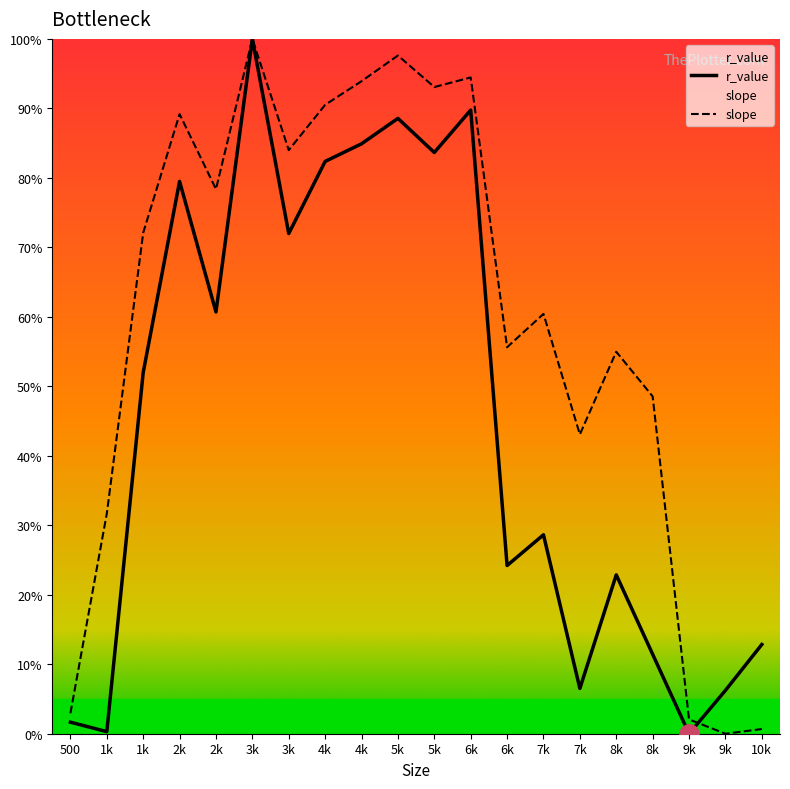

Reading right to left, transcribe all the data shown in this chart.

r_value: 10k=12.8	9k=6.2	9k=0.0	8k=11.4	8k=22.9	7k=6.5	7k=28.6	6k=24.2	6k=89.8	5k=83.7	5k=88.6	4k=84.9	4k=82.4	3k=72.0	3k=100.0	2k=60.7	2k=79.5	1k=52.0	1k=0.3	500=1.7
slope: 10k=0.7	9k=0.0	9k=2.1	8k=48.6	8k=55.0	7k=43.1	7k=60.4	6k=55.6	6k=94.4	5k=93.1	5k=97.6	4k=93.9	4k=90.5	3k=84.0	3k=100.0	2k=78.4	2k=89.2	1k=72.1	1k=31.7	500=2.9